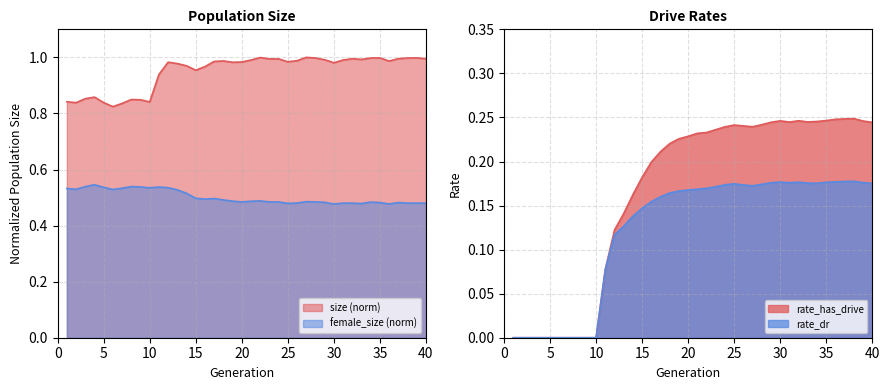

At which label does female_size reach its peak?

4